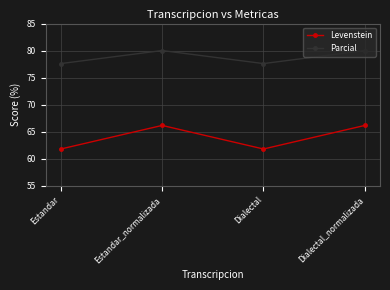

What is the sum of the Levenstein values at Estandar and Dialectal?

123.5